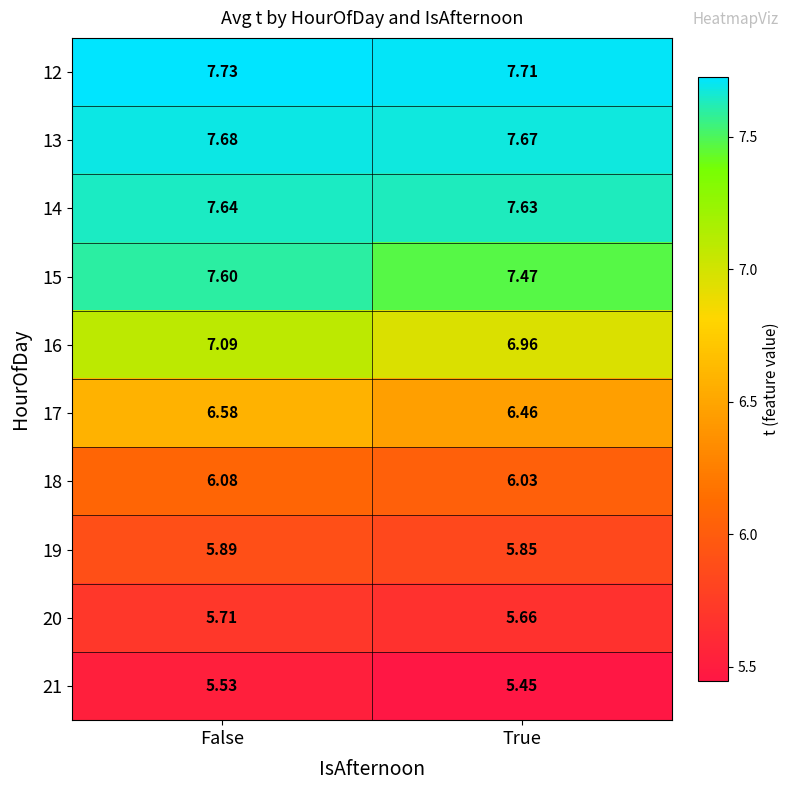

At which category is the sum across all series the highest?

False